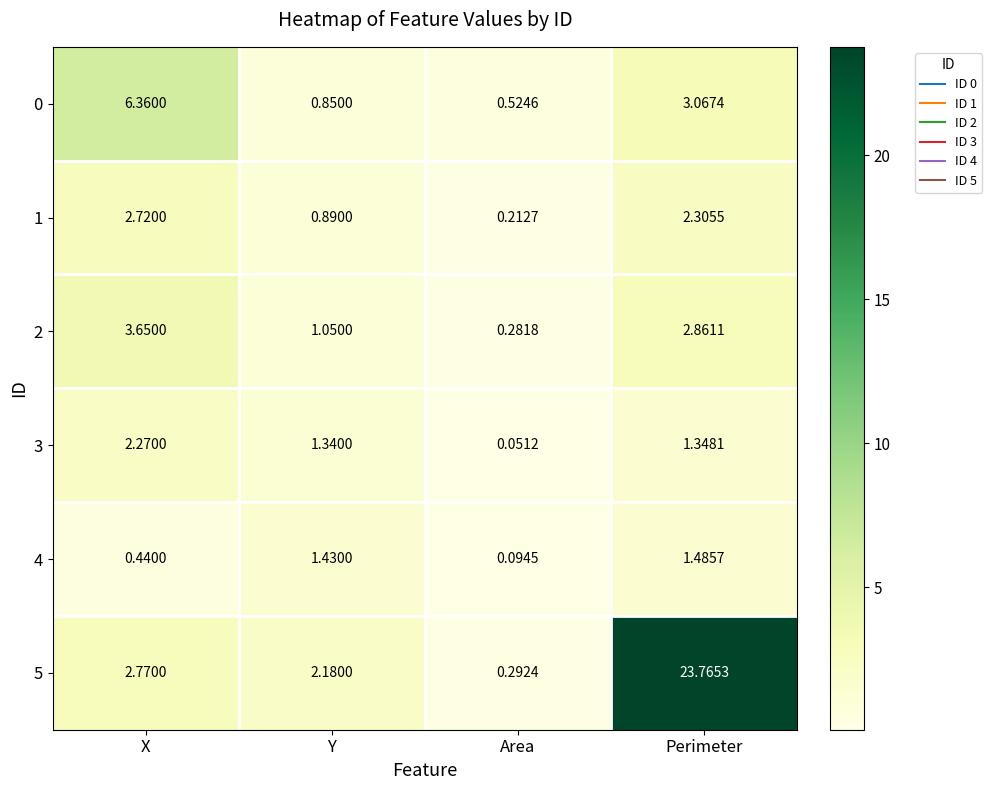

How many data points does each series have?

4